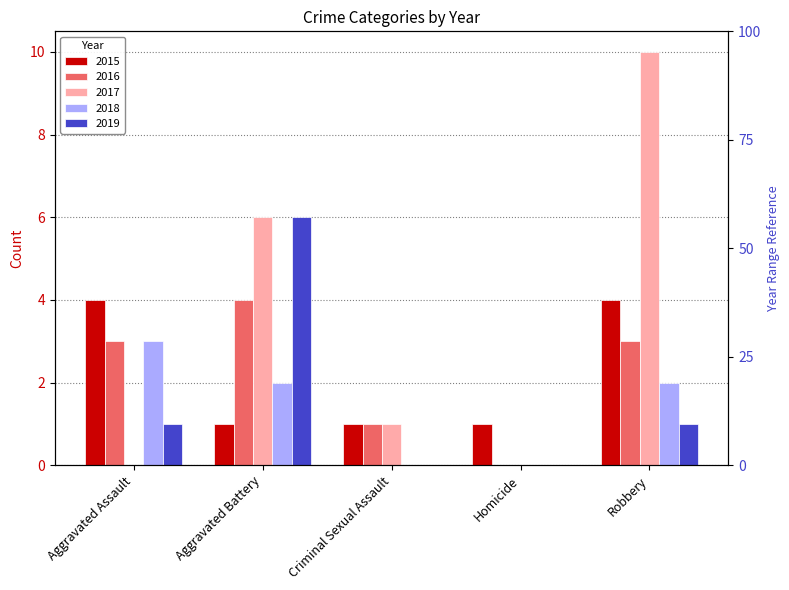

At how many categories does at least one series exceed 5?

2